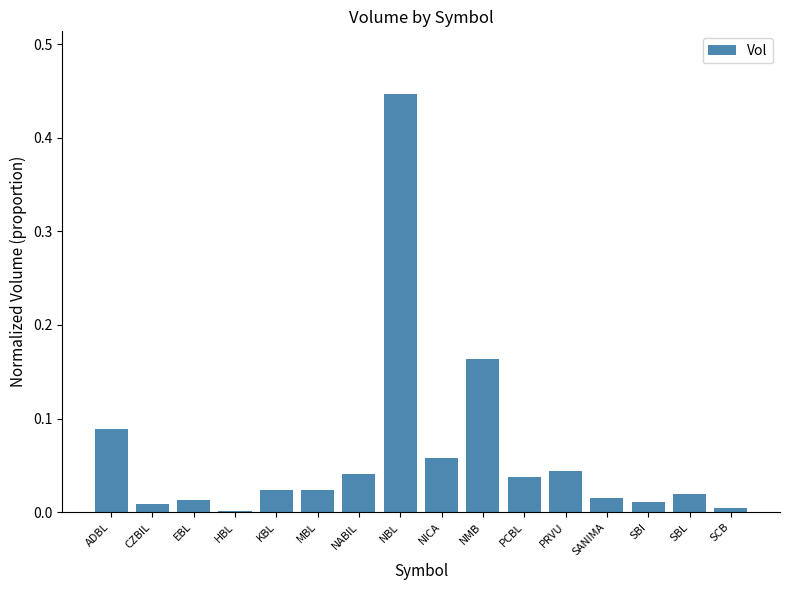

What is the sum of all values?

1.0